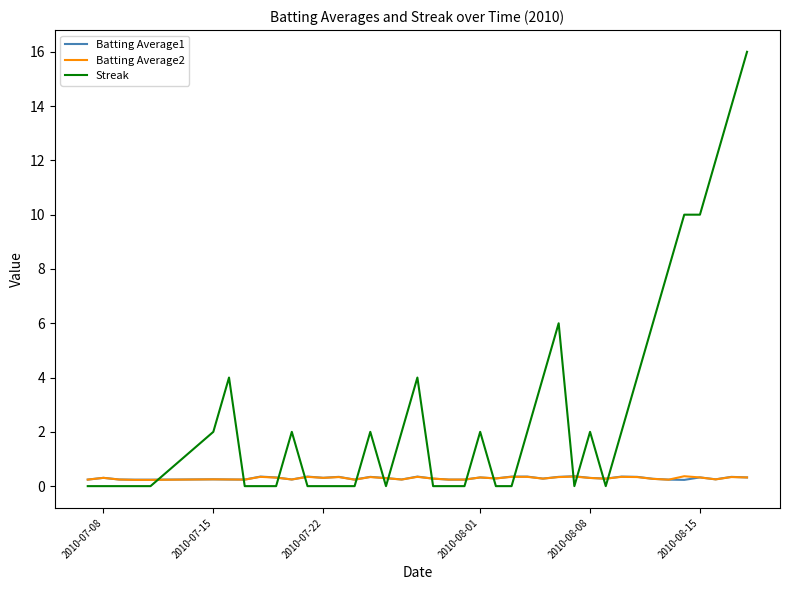

After their last crossing, which series has the higher values: Streak or Batting Average2?

Streak